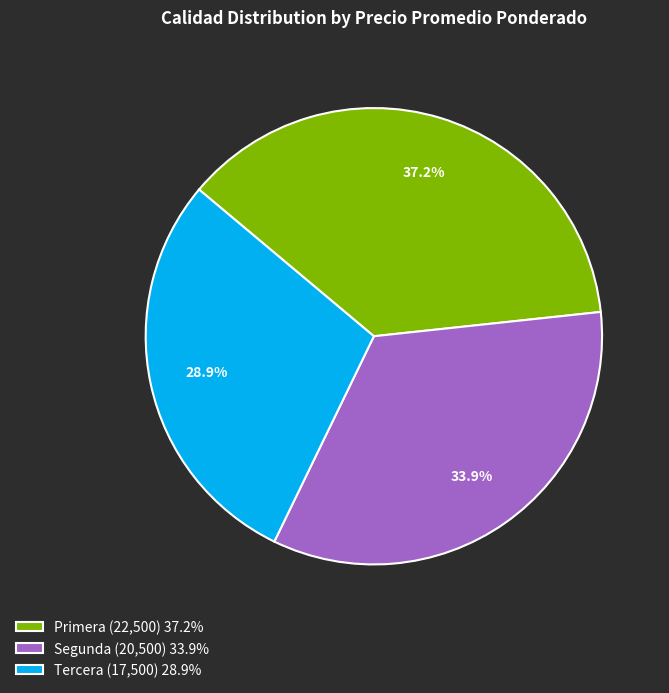

Rank the categories by value from lowest to highest.

Tercera, Segunda, Primera